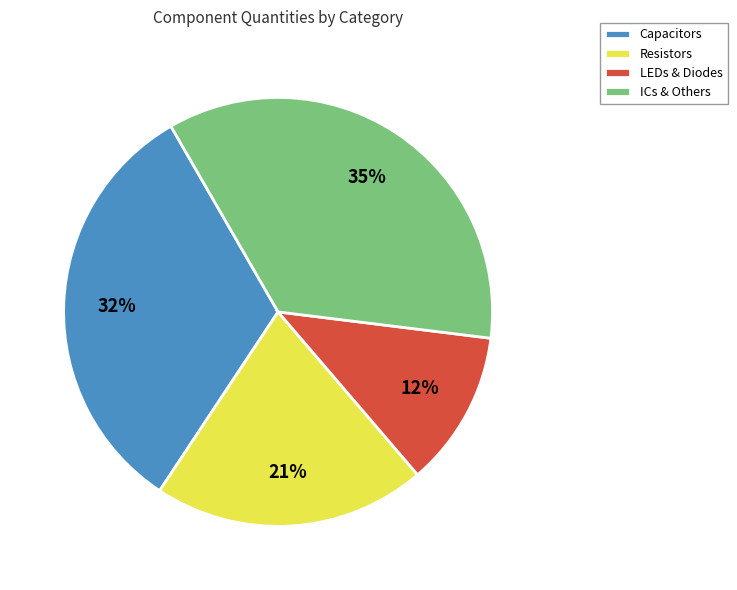

To the nearest percent, what percentage of the pie is ICs & Others?

35%